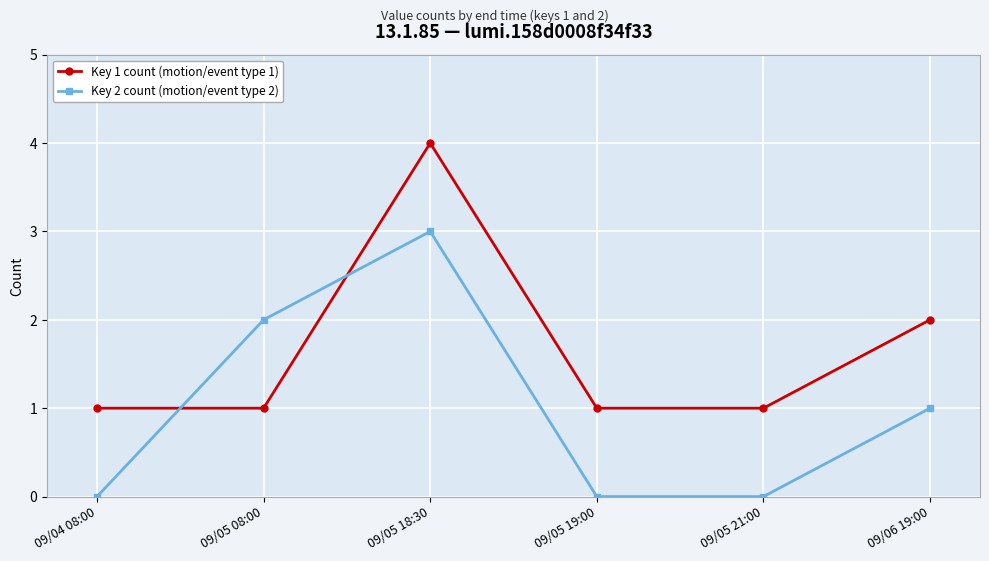

Reading right to left, what are all the values shown in this chart?

Key 1 count (motion/event type 1): 09/06 19:00=2	09/05 21:00=1	09/05 19:00=1	09/05 18:30=4	09/05 08:00=1	09/04 08:00=1
Key 2 count (motion/event type 2): 09/06 19:00=1	09/05 21:00=0	09/05 19:00=0	09/05 18:30=3	09/05 08:00=2	09/04 08:00=0